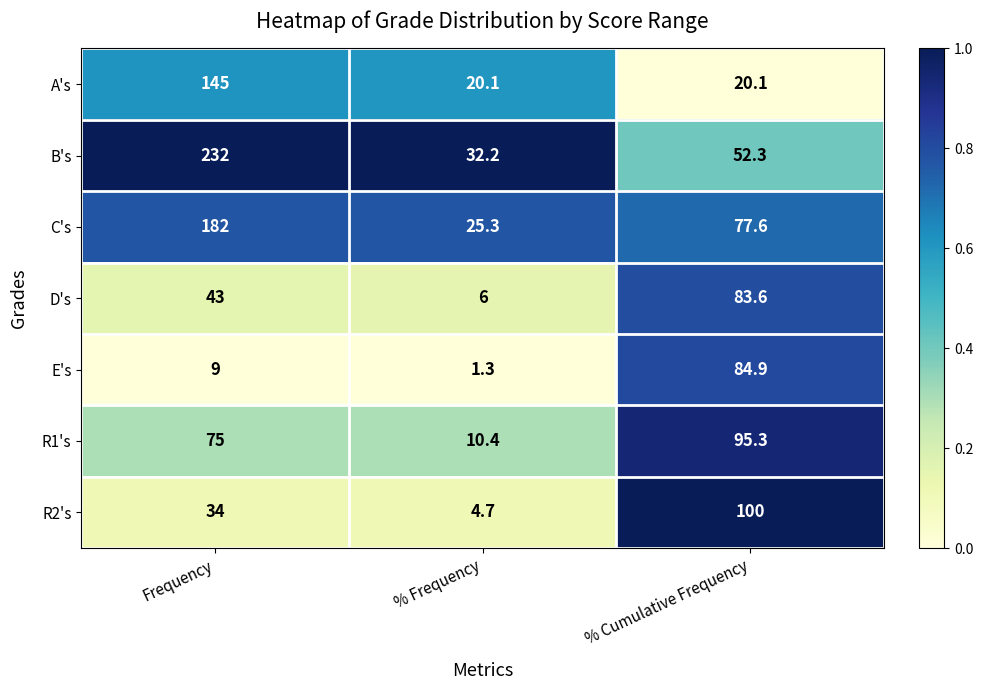

At which category is the sum across all series the highest?

Frequency